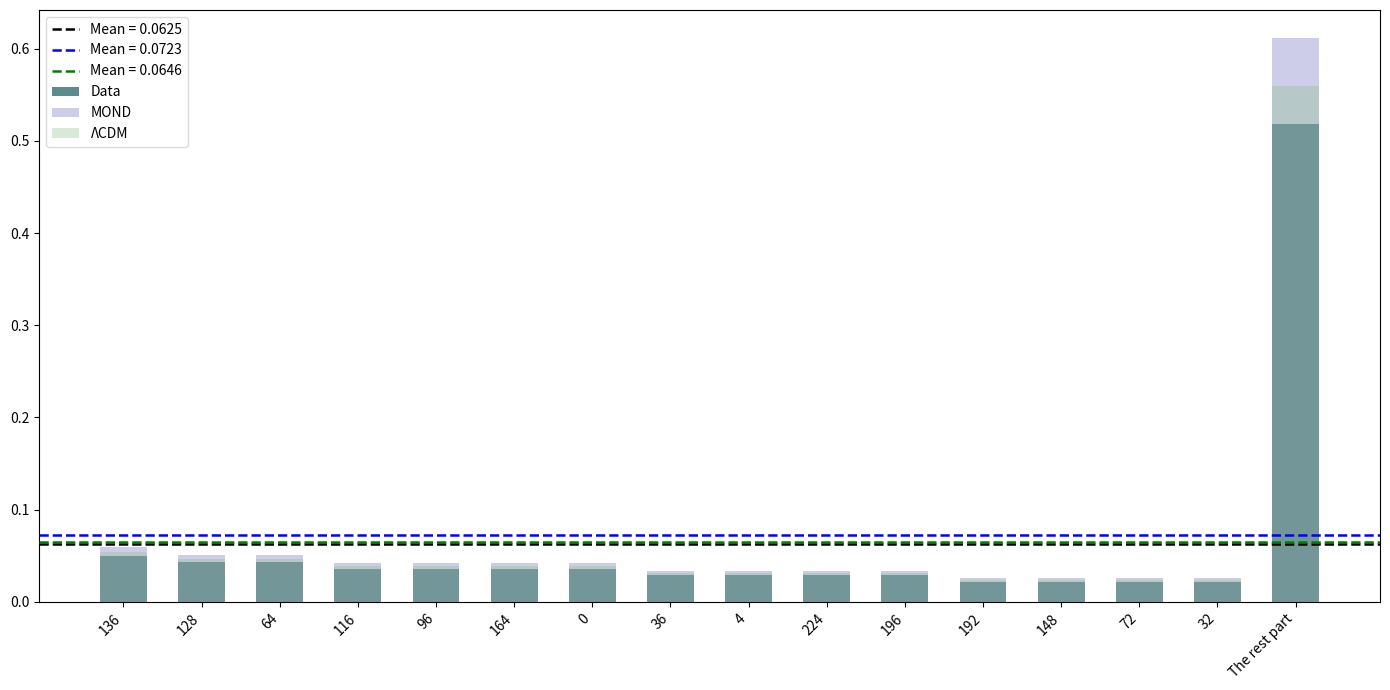

Reading left to right, what are all the values shown in this chart?

Data: 0.1	0.0	0.0	0.0	0.0	0.0	0.0	0.0	0.0	0.0	0.0	0.0	0.0	0.0	0.0	0.5
MOND: 0.1	0.1	0.1	0.0	0.0	0.0	0.0	0.0	0.0	0.0	0.0	0.0	0.0	0.0	0.0	0.6
ΛCDM: 0.1	0.0	0.0	0.0	0.0	0.0	0.0	0.0	0.0	0.0	0.0	0.0	0.0	0.0	0.0	0.6